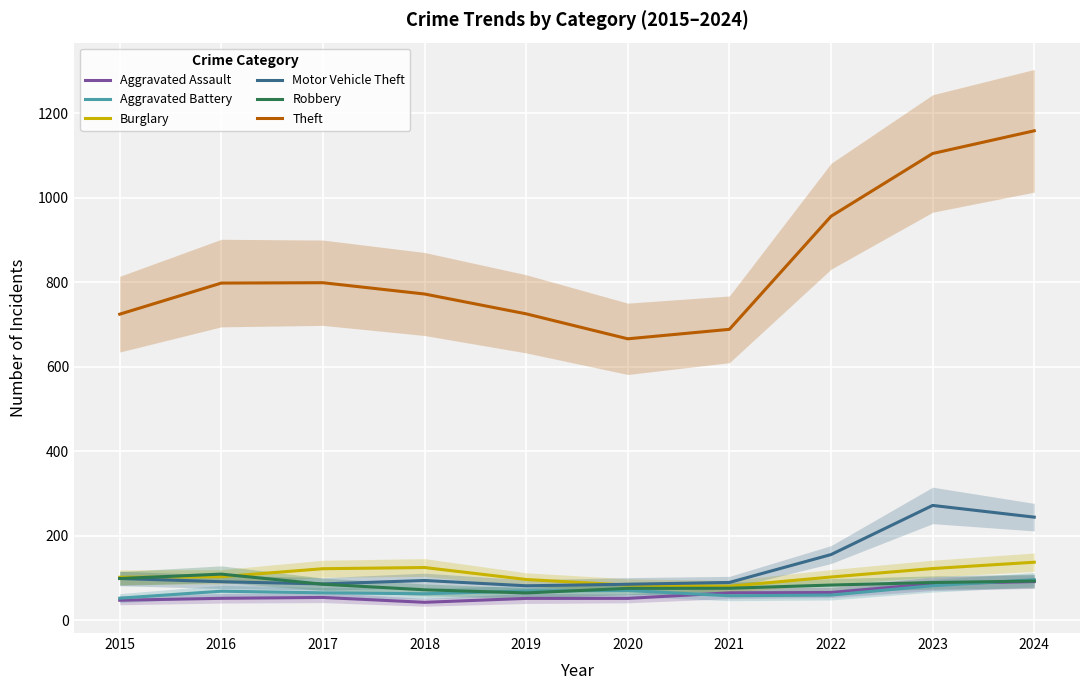

Rank the series by their maximum value, from highest to lowest.

Theft, Motor Vehicle Theft, Burglary, Robbery, Aggravated Battery, Aggravated Assault